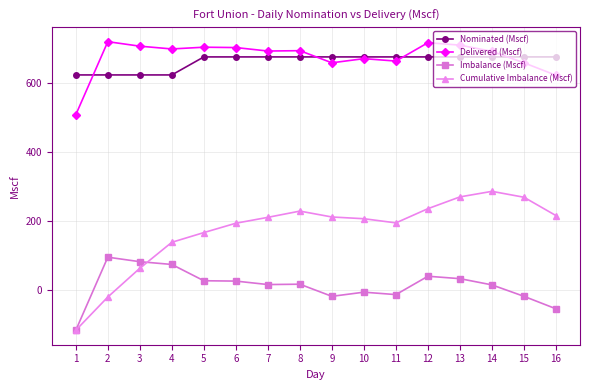

What is the value of the Nominated (Mscf) point at the 5th from the left?

674